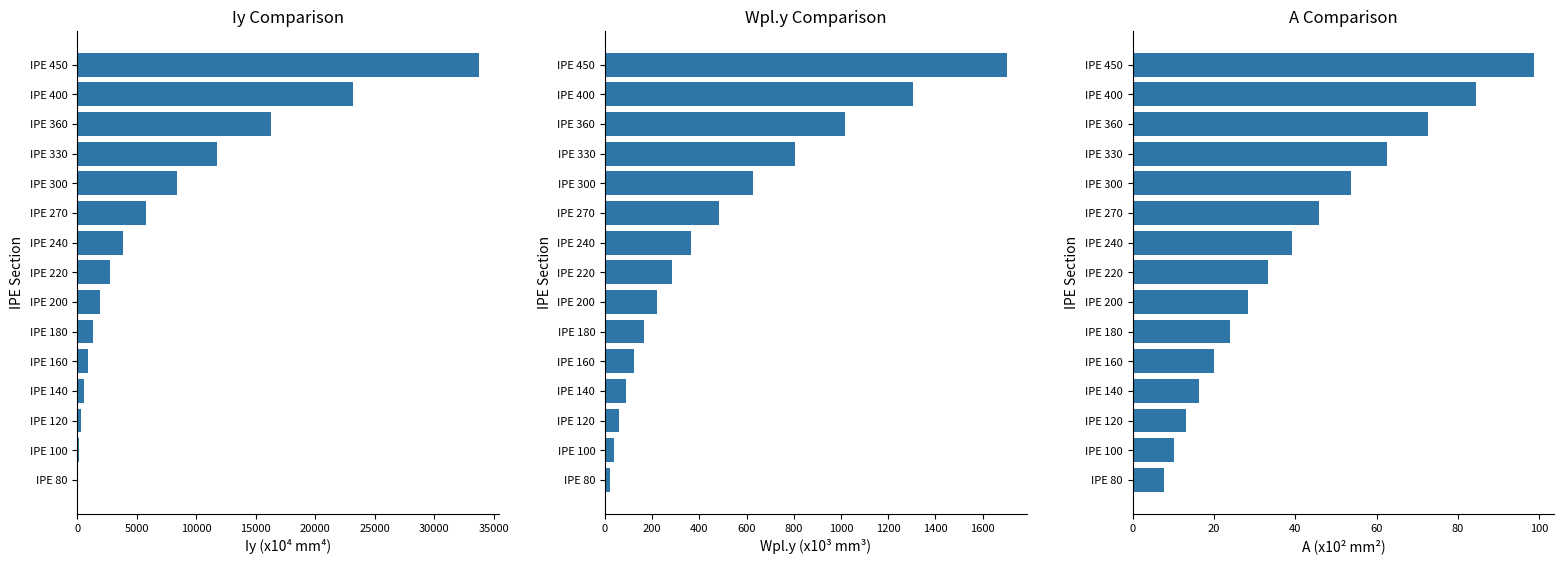

Does the chart contain any negative values?

No